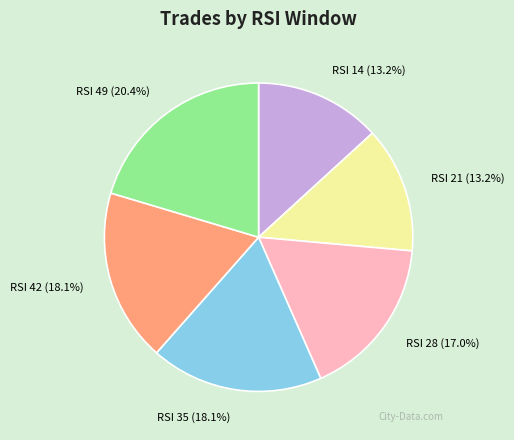

Is there a majority slice in this chart?

No